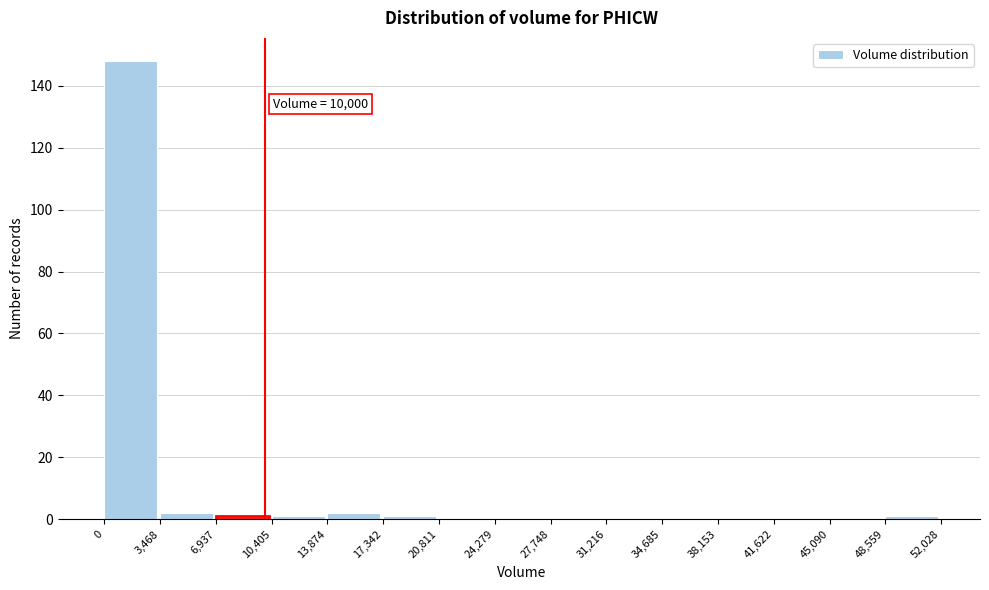

Which range on the x-axis has the tallest bar?

0 to 3,468